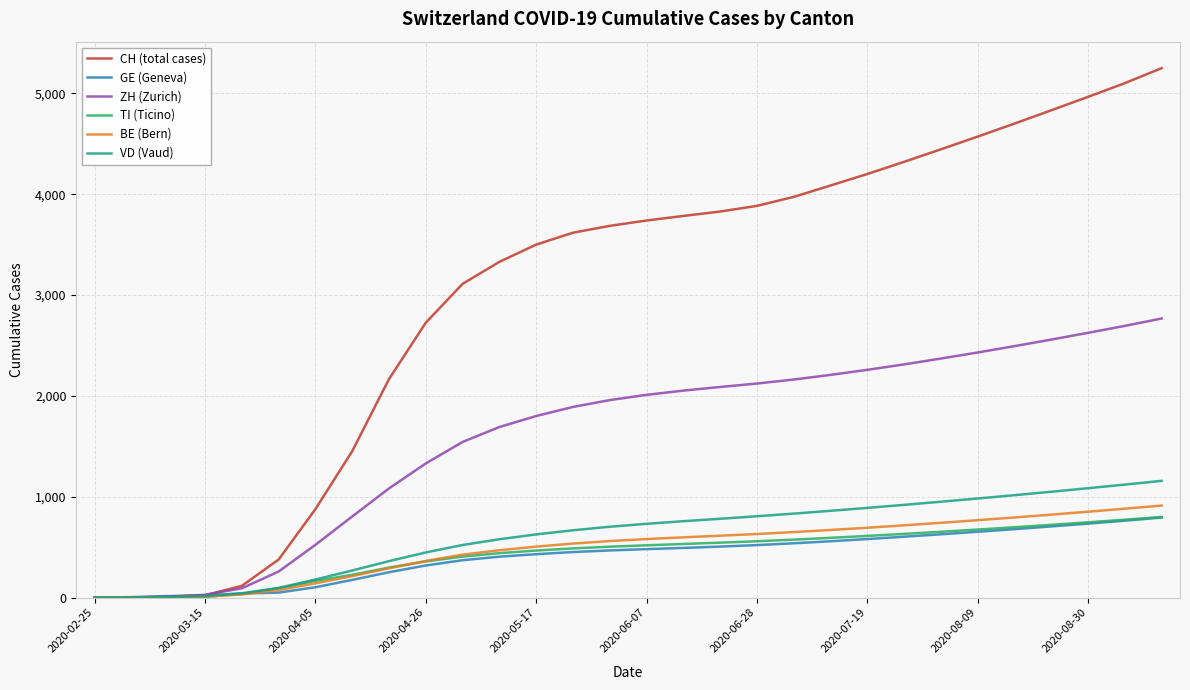

Which series has the largest total across all categories?

CH (total cases)